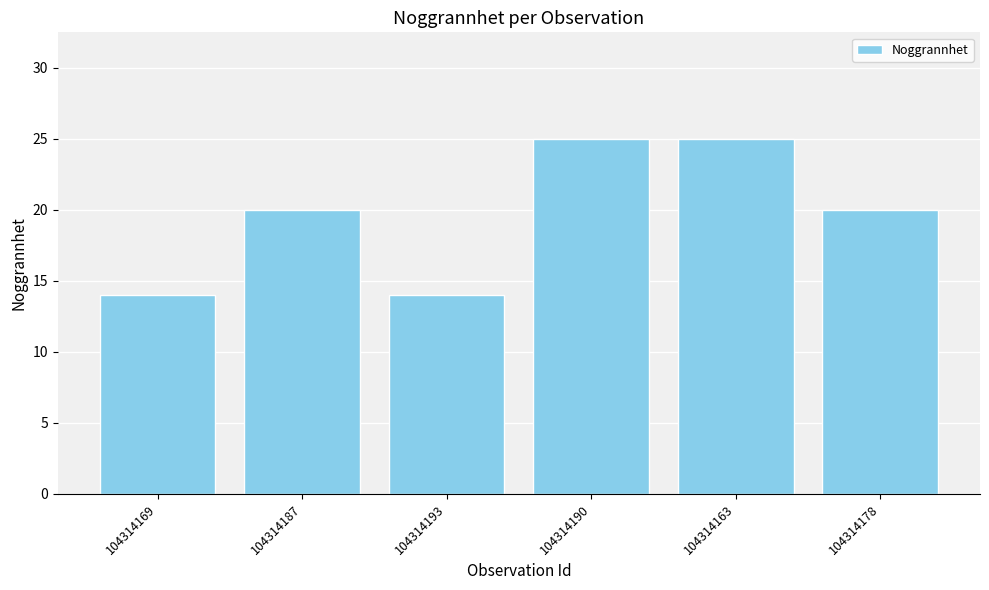

What is the change in value from 104314193 to 104314163?

+11